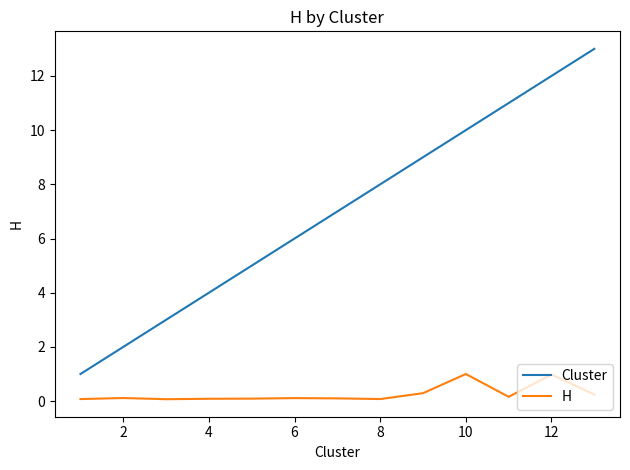

What is the sum of all Cluster values?

91.0